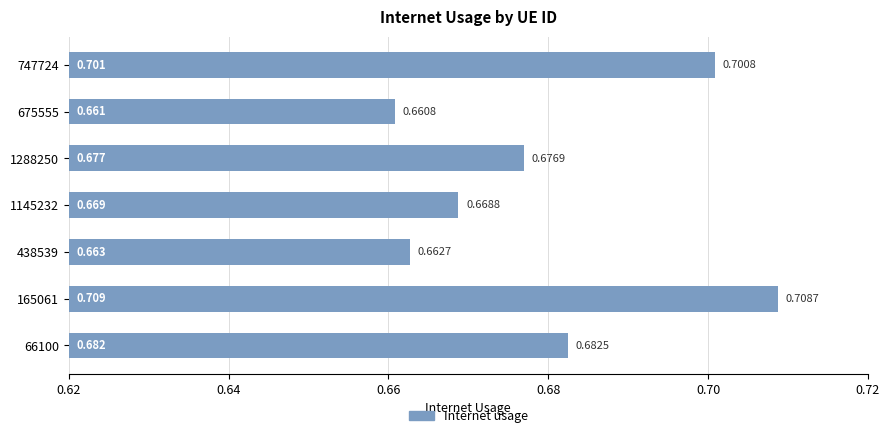

How many bars are there in total?

7